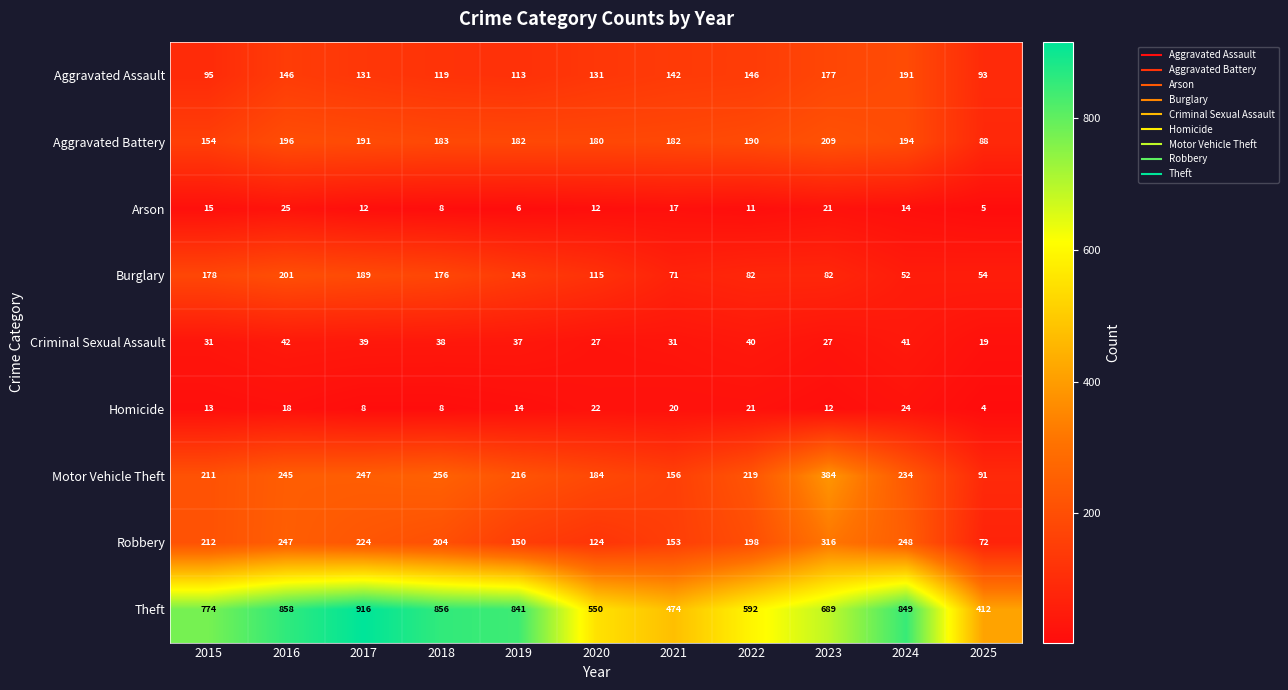

What is the approximate value of Arson at 2019?

6